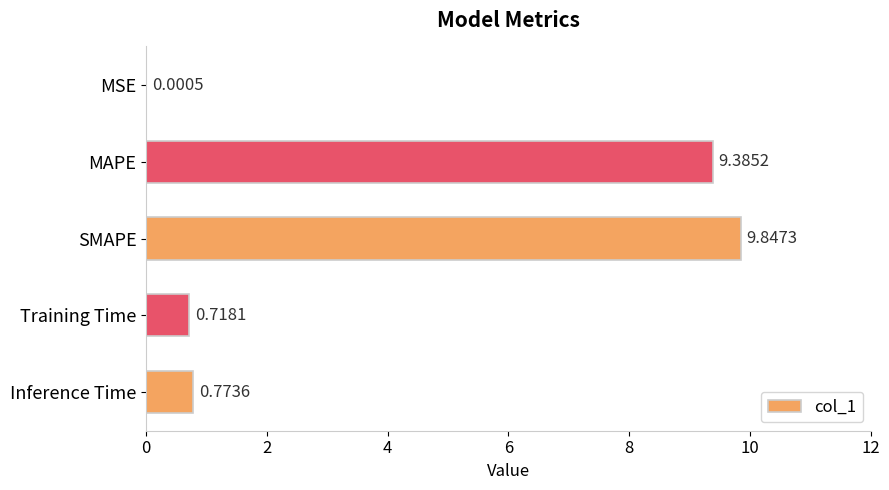

What is the sum of all values?

20.7